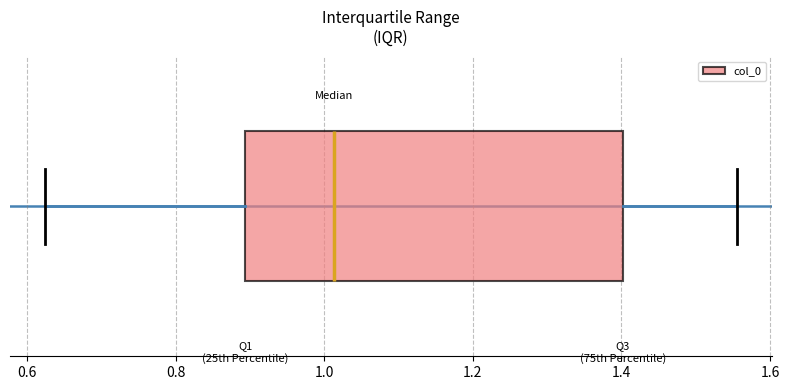

Transcribe this box plot: give where the median line is, the range the box spans, and where the two whiskers end, as read against the x-axis. The values are not printed on the chart, so give them approximately, as read against the axis.

median 1.02, box 0.90 to 1.40, whiskers 0.62 to 1.56